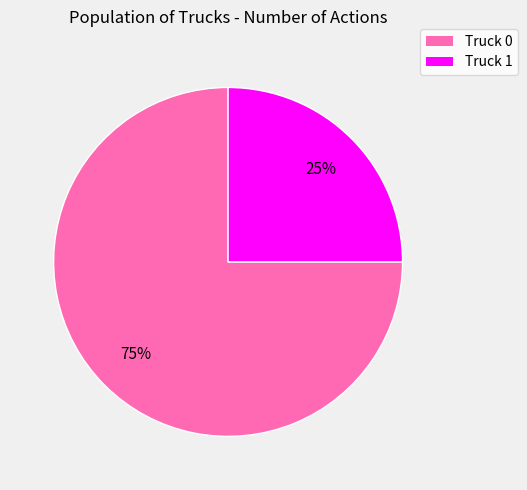

Count the number of slices in the pie.

2